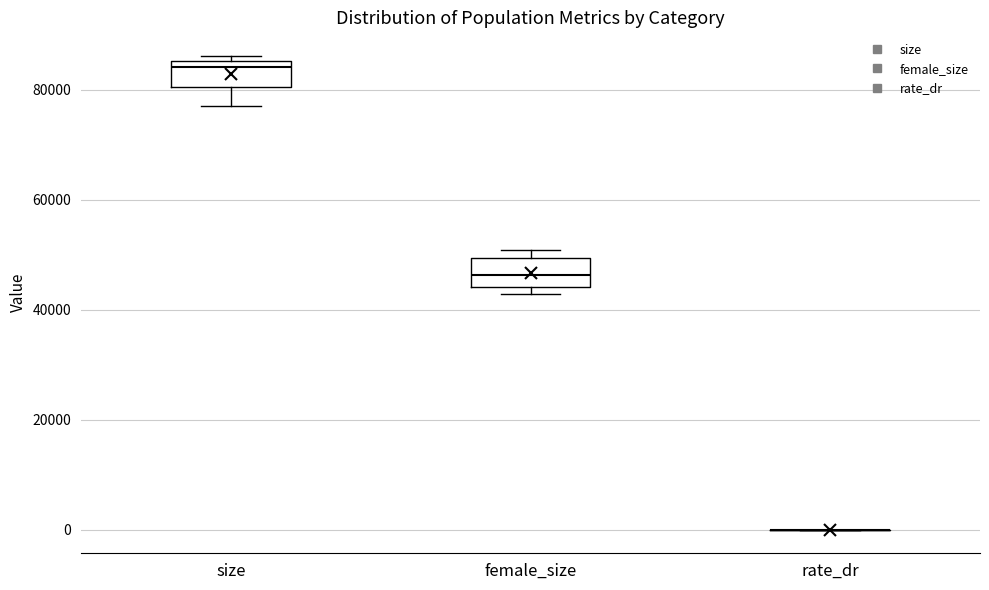

Reading left to right, read every box against the y-axis: the position of its median line, the range the box covers, and the ends of its whiskers. The values are not printed on the chart, so give them approximately, as read against the axis.

size: median 84000, box 80000 to 86000, whiskers 78000 to 86000 (just above the box's upper edge)
female_size: median 46000, box 44000 to 50000, whiskers 42000 to 50000 (just above the box's upper edge)
rate_dr: box collapsed to a line at 0, whiskers 0 to 0